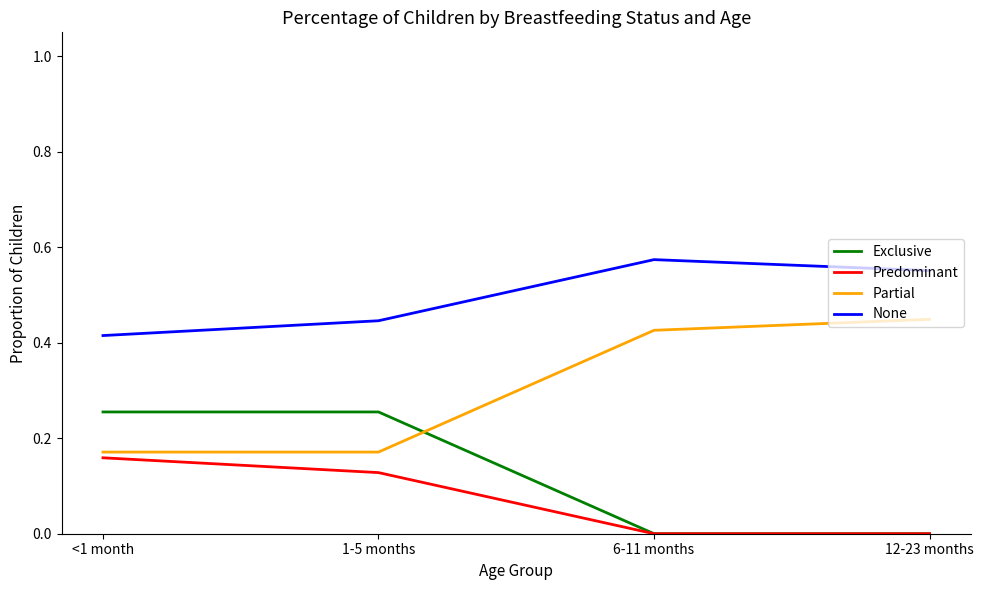

The value of Predominant at 1-5 months is 0.0. True or false?

False